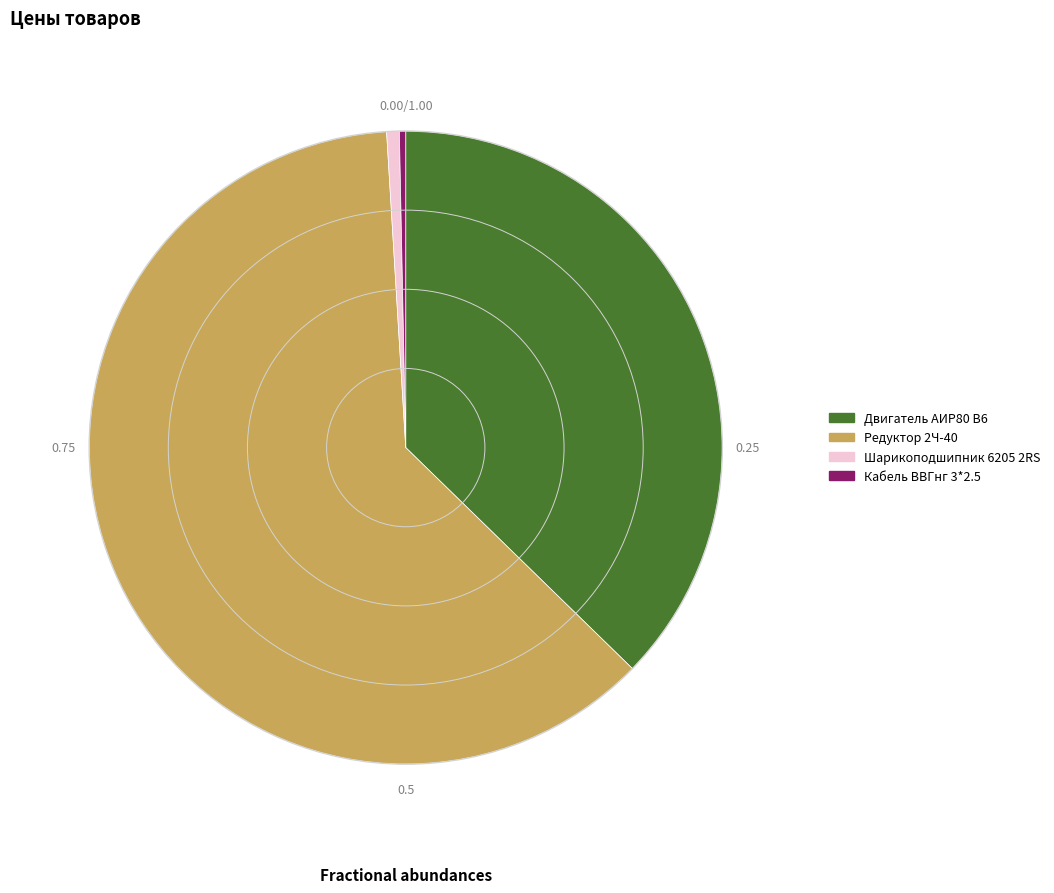

The Двигатель АИР80 В6 slice represents 45% of the pie. True or false?

False